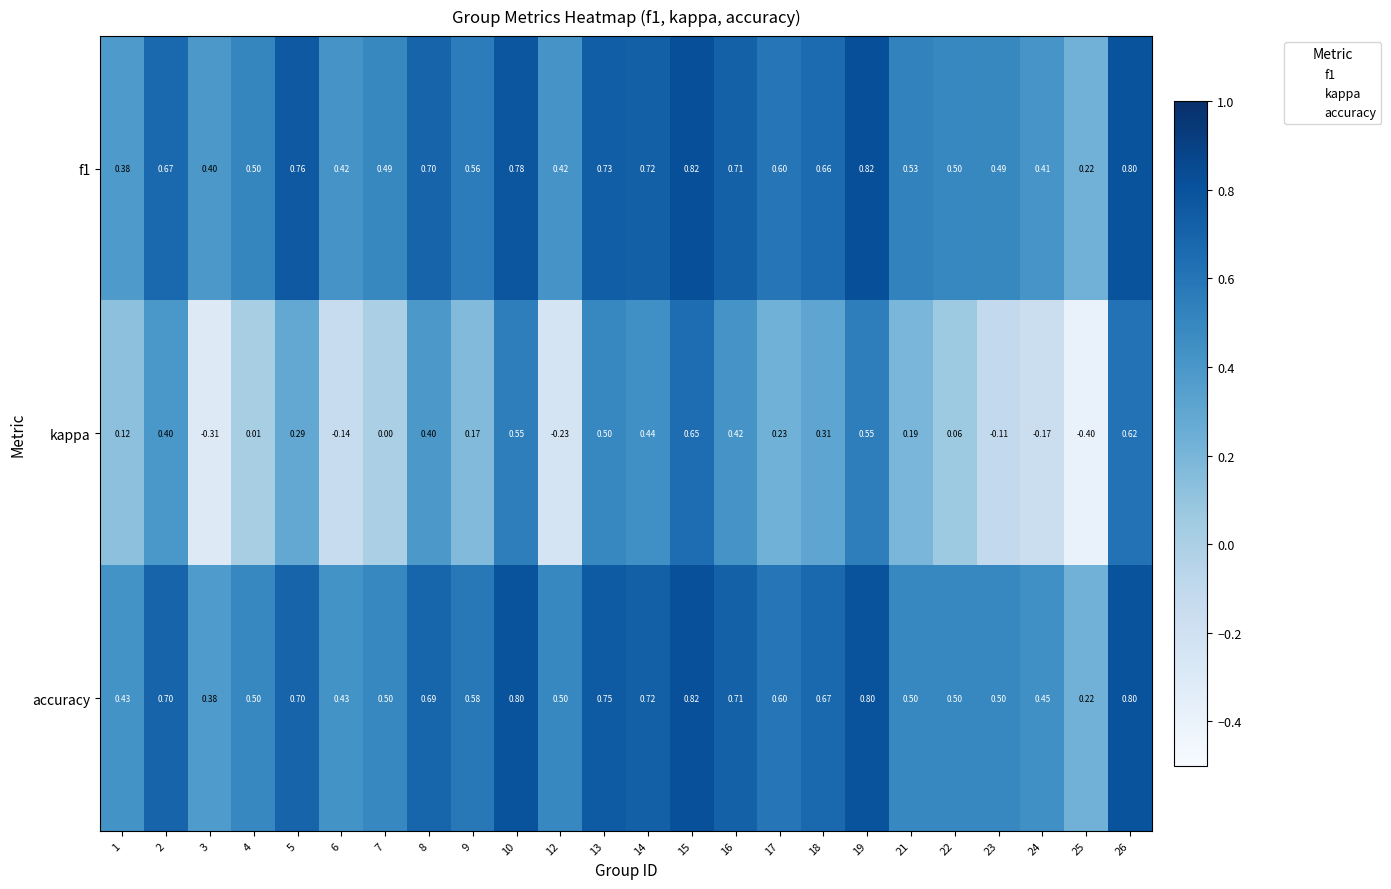

Is the value of kappa at 4 greater than the value of accuracy at 17?

No